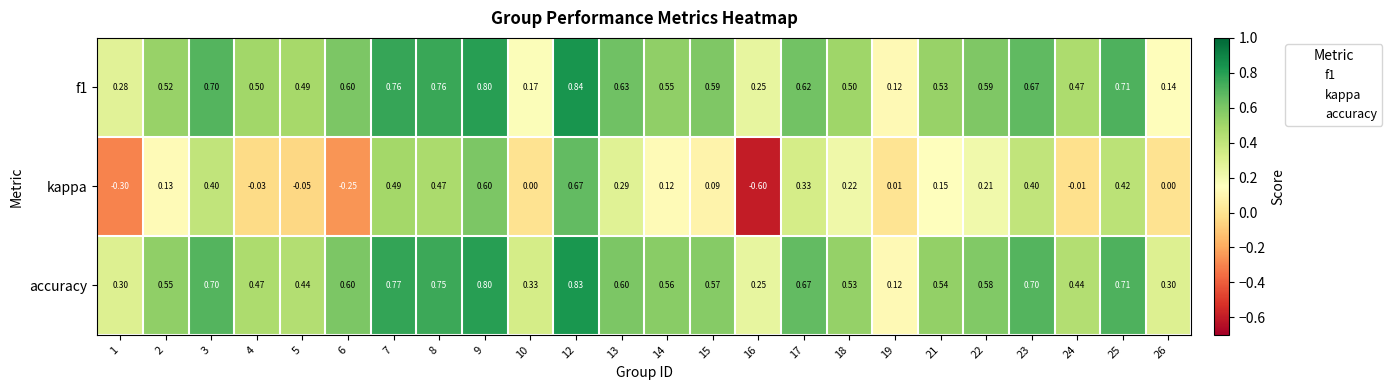

Is the value of accuracy at 17 greater than the value of f1 at 16?

Yes